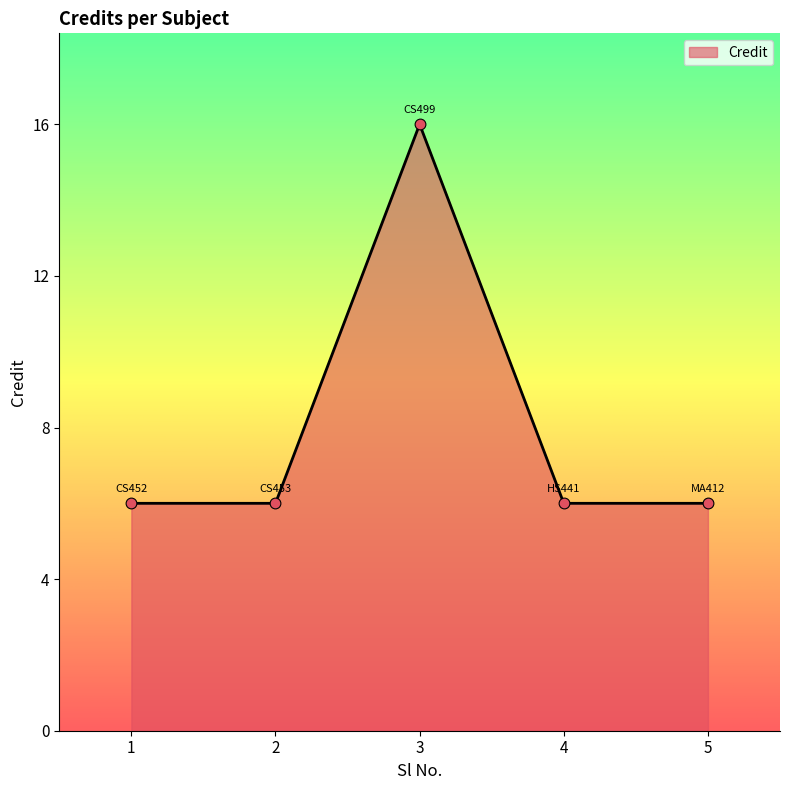

What is the ratio of the value at 1 to the value at 2?

1.0